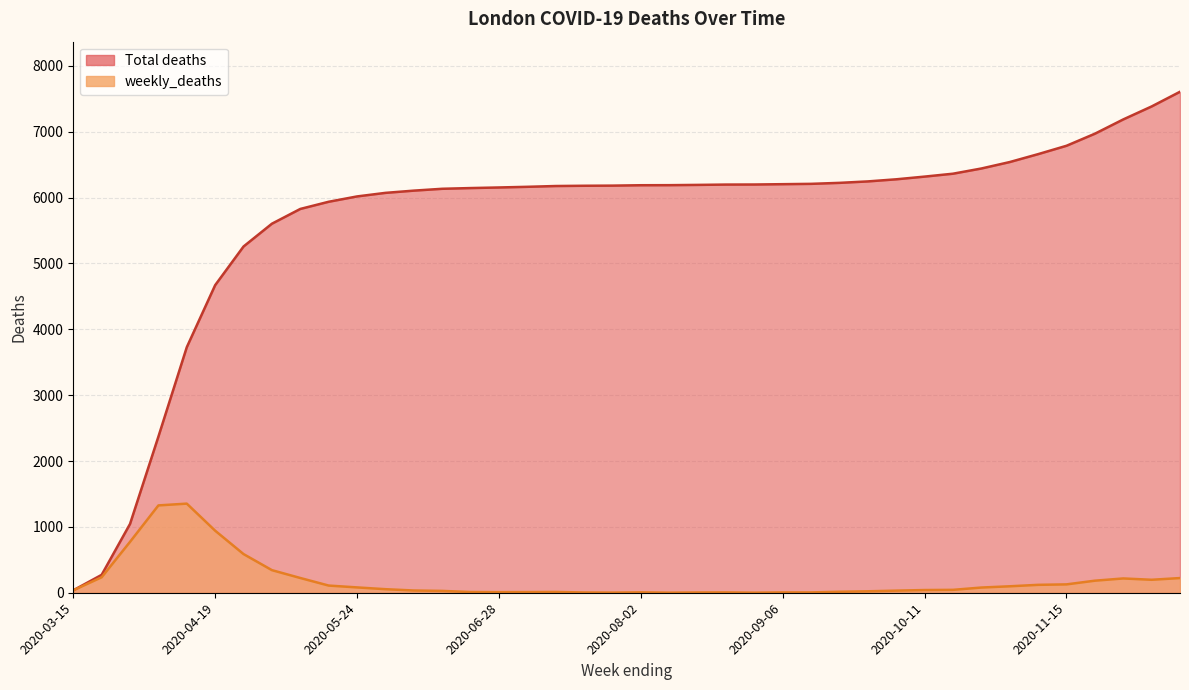

Where is weekly_deaths nearest to the value 677?

2020-04-26